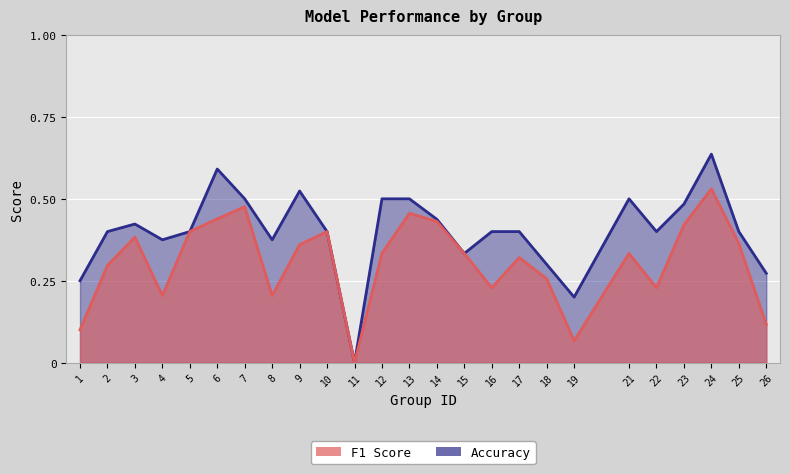

At which category is the sum across all series the highest?

24